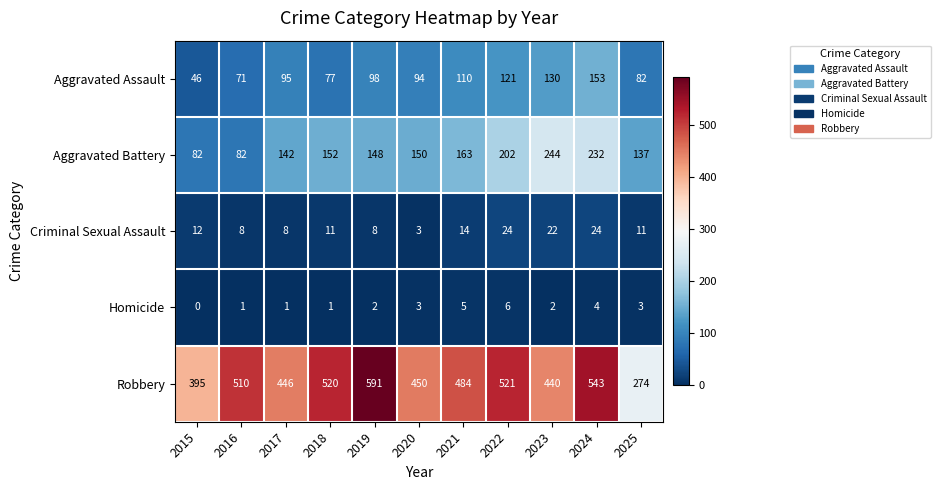

Where is Criminal Sexual Assault nearest to the value 13?

2015